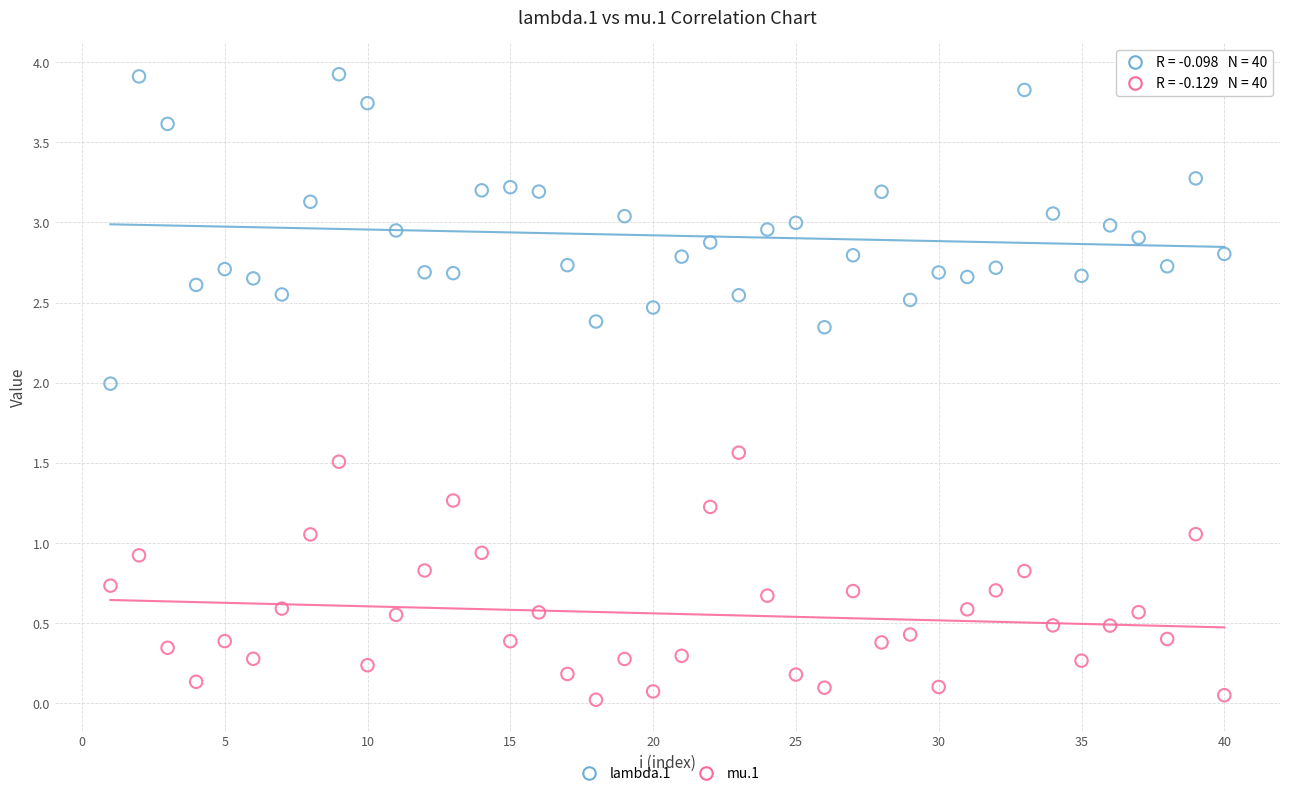

What is the X range (max minus min) for the scatter plot?

39.0